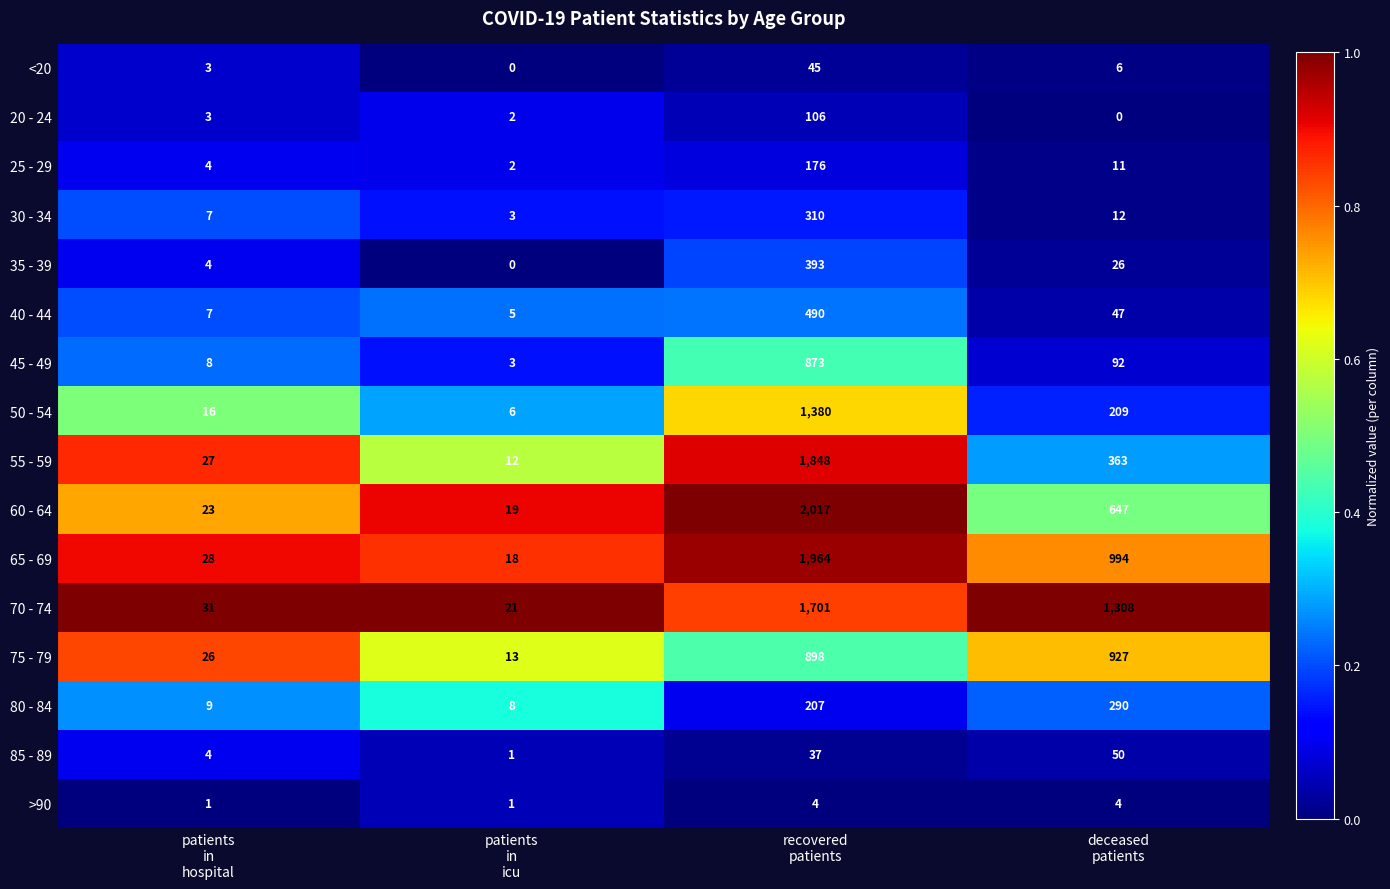

What is the maximum value for 25 - 29?

176